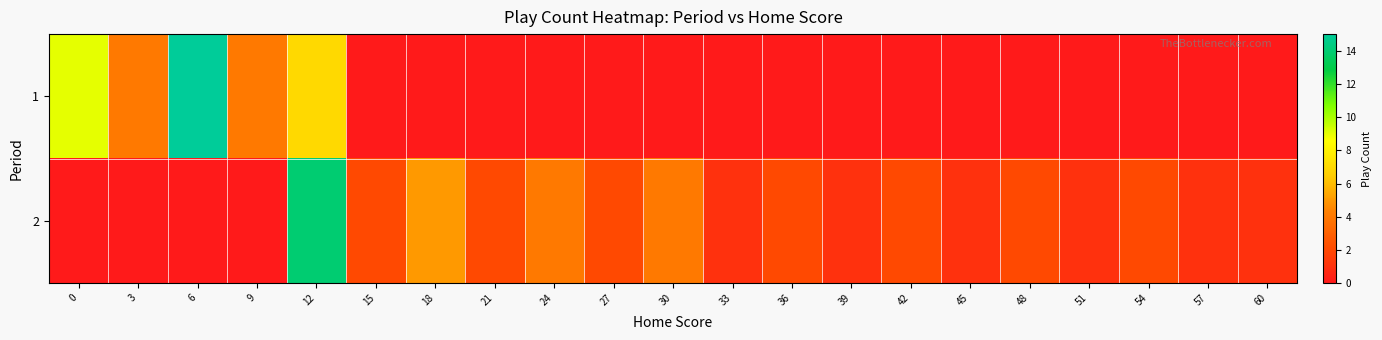

At 60, list the series in order from largest to smallest.

2, 1